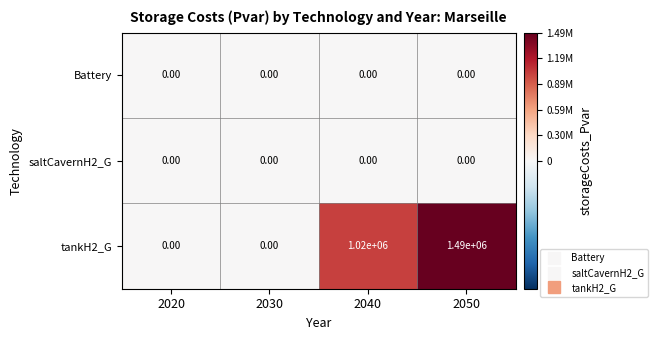

Between 2040 and 2050, which series saw the biggest shift?

tankH2_G